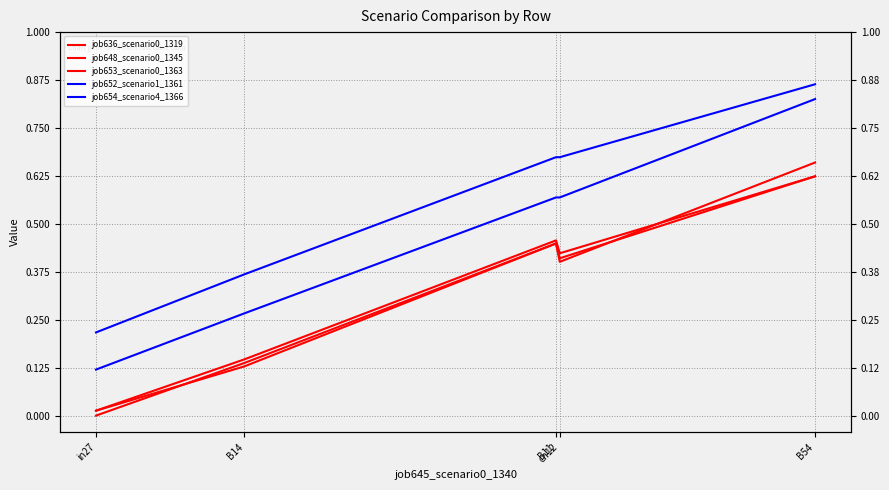

At how many categories does at least one series exceed 0?

5